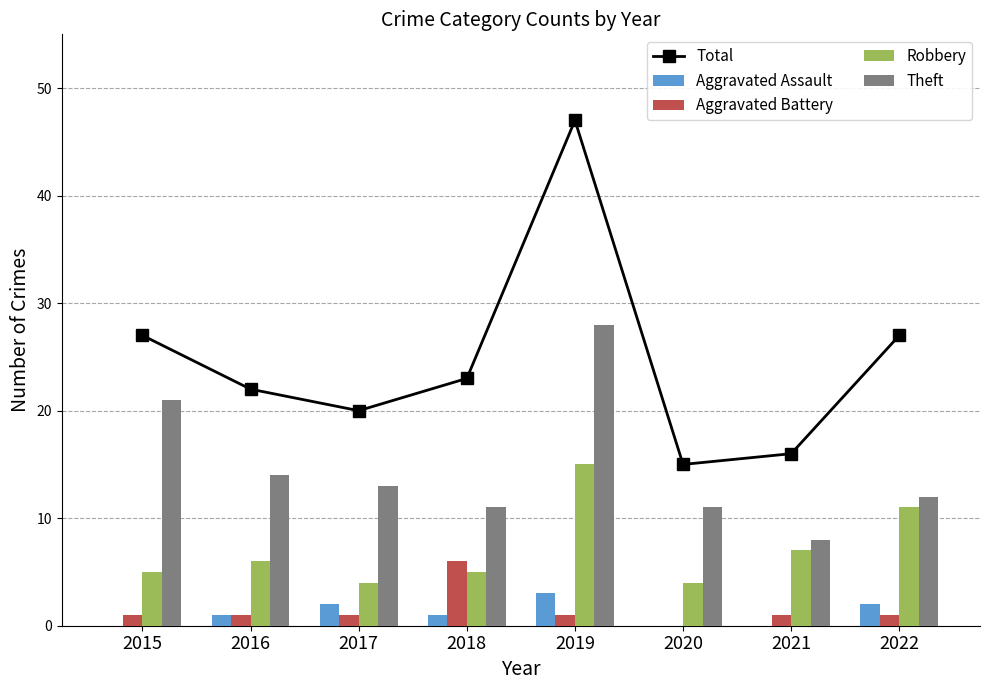

The value of Robbery at 2019 is 22. True or false?

False